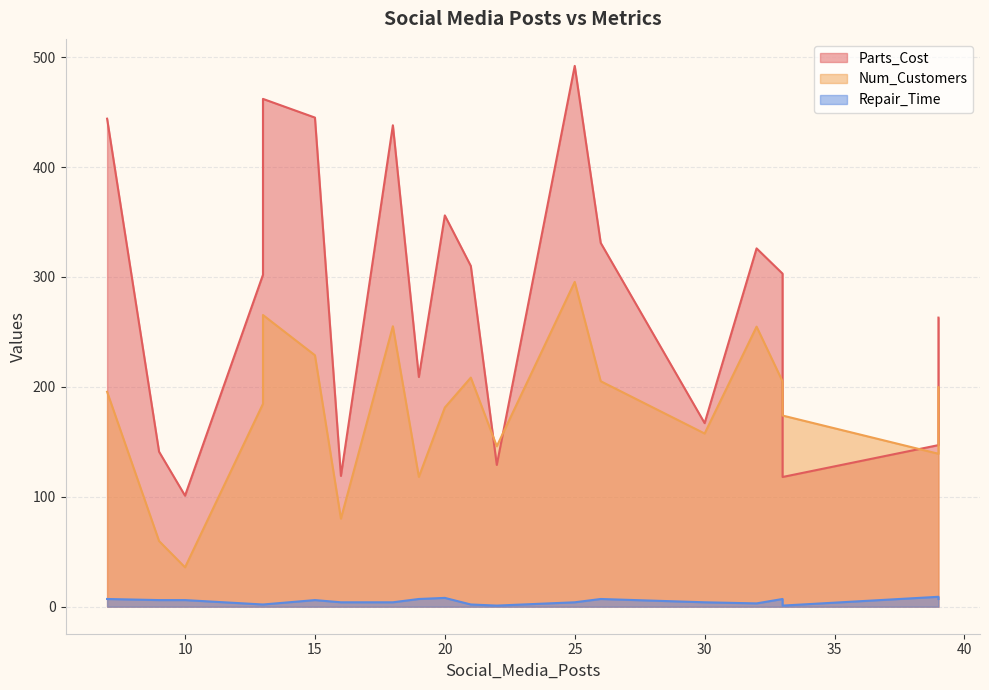

What is the sum of all Parts_Cost values?

5603.0